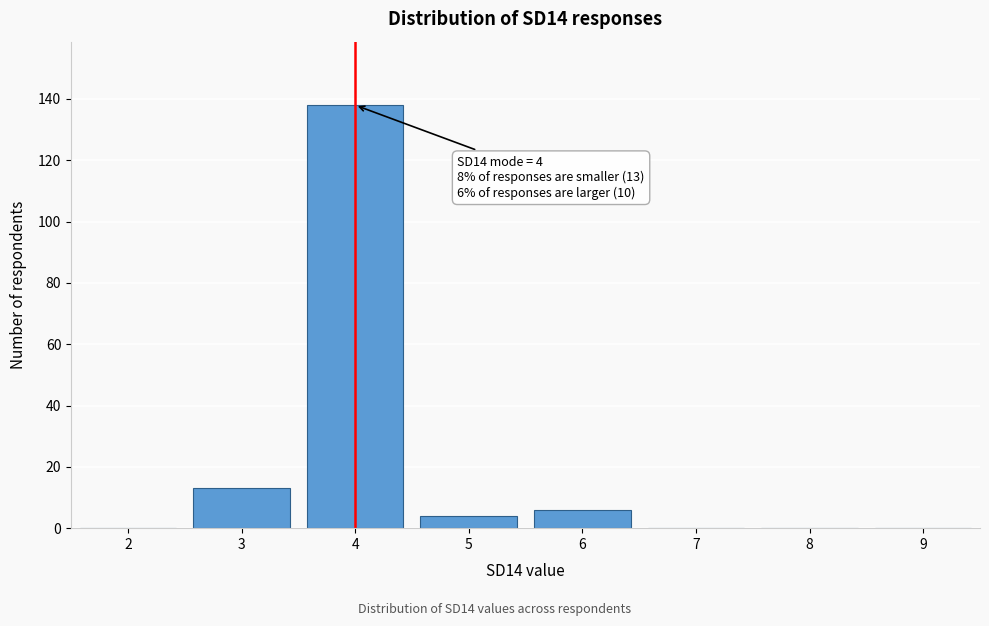

Over which range of the x-axis is the bar tallest?

3.5 to 4.5